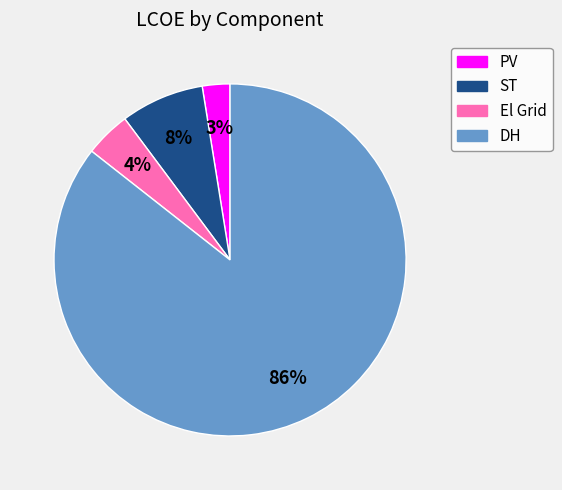

Is the sum of ST and DH greater than half?

Yes